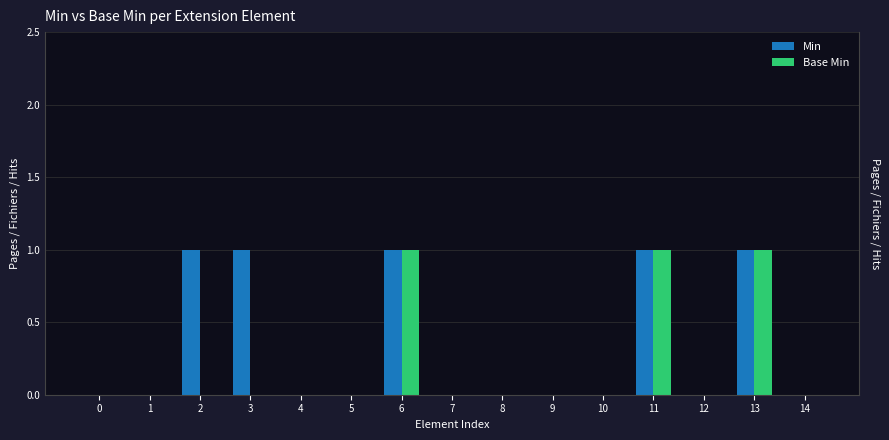

Reading right to left, what are all the values shown in this chart?

Min: 0	1	0	1	0	0	0	0	1	0	0	1	1	0	0
Base Min: 0	1	0	1	0	0	0	0	1	0	0	0	0	0	0